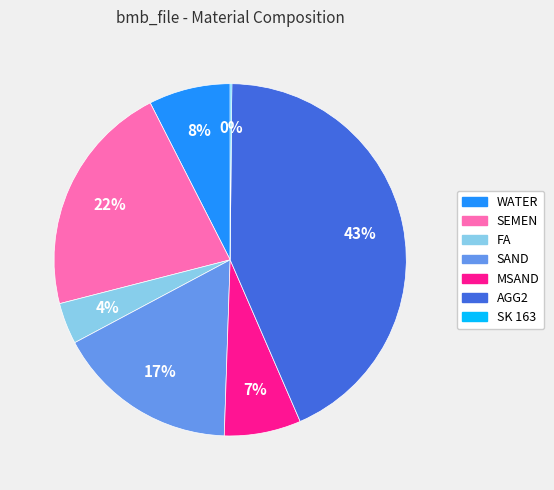

Which slice is the largest?

AGG2